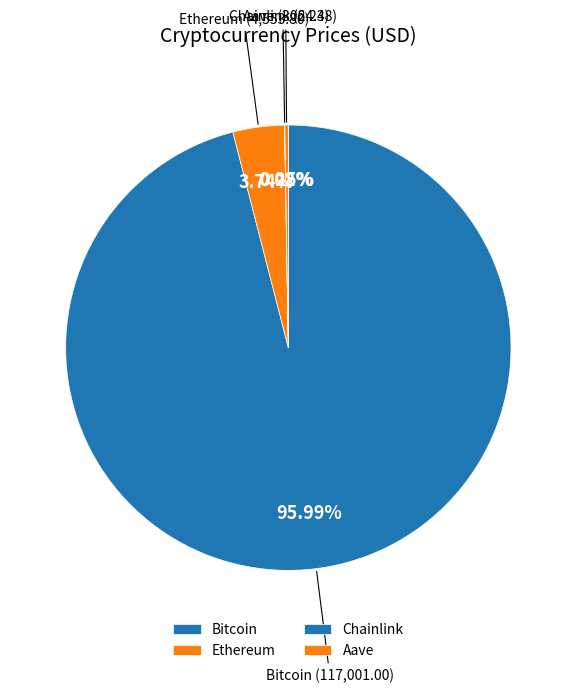

Which slice represents more than half of the pie?

Bitcoin